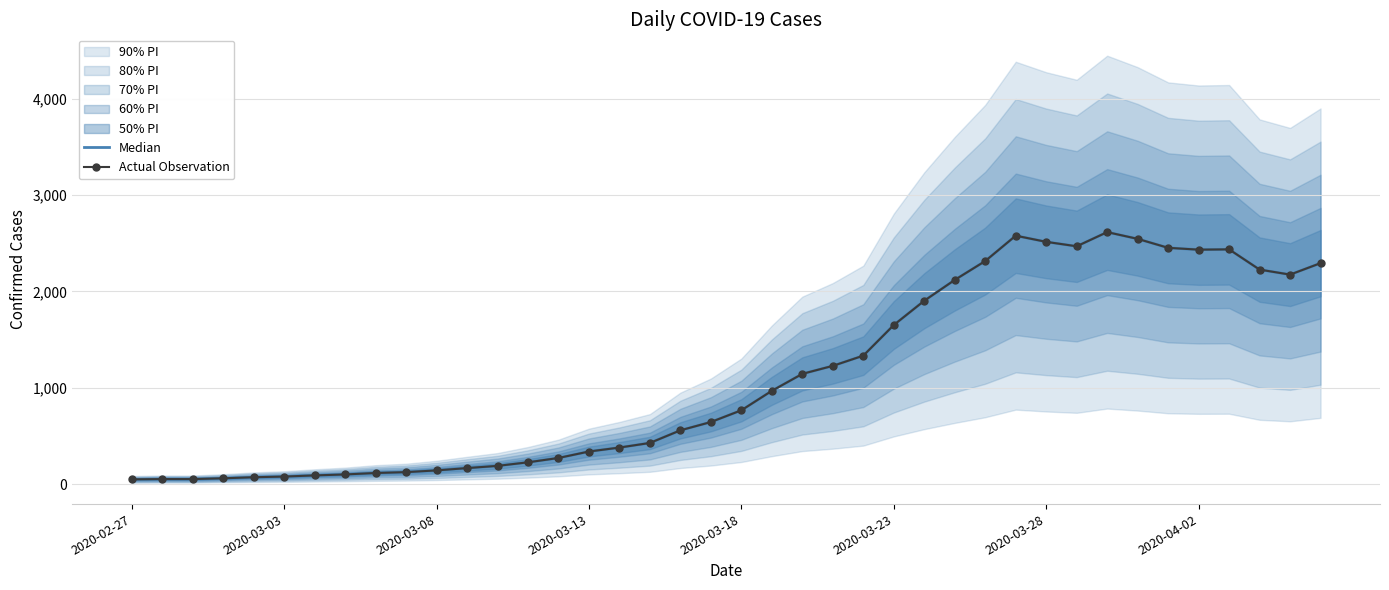

Does the chart have visible grid lines?

Yes